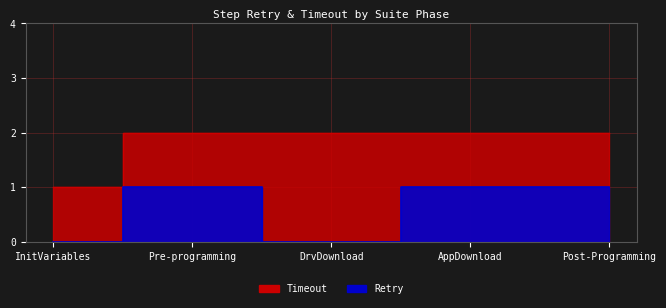

True or false: Retry has more than 0 interior local peaks.

True